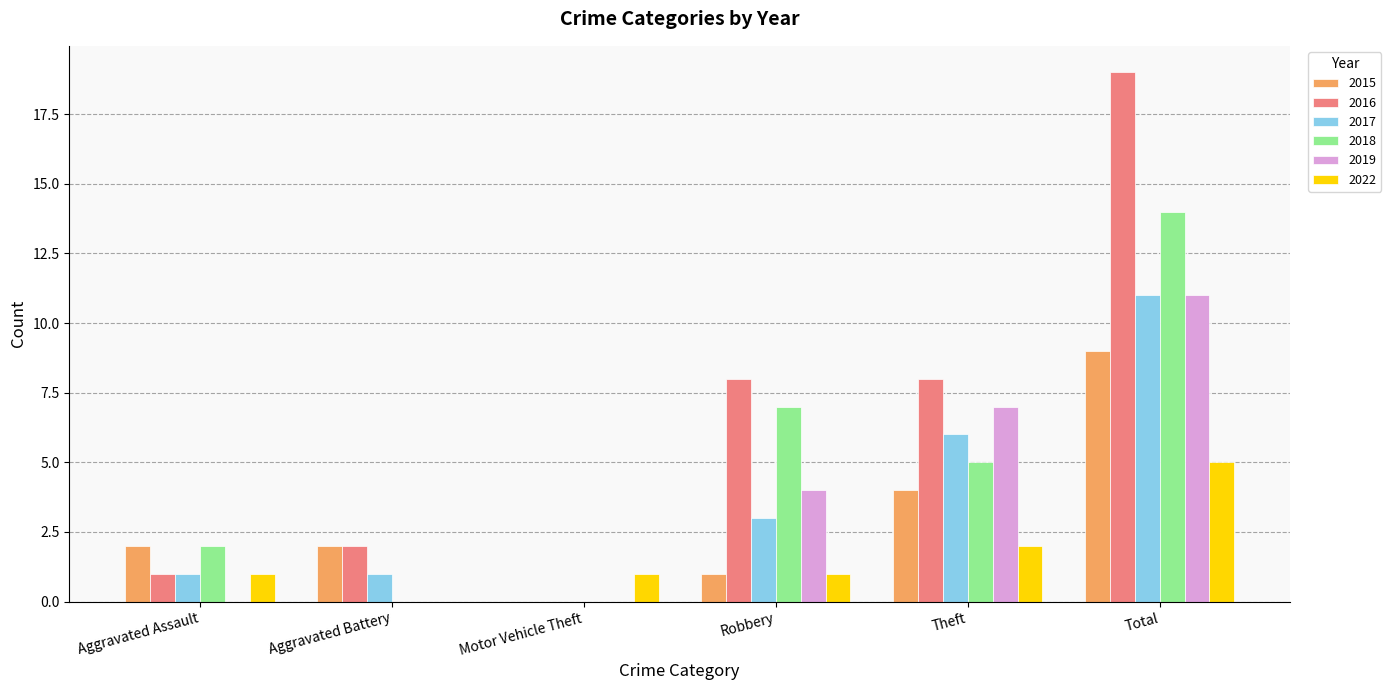

Which series has the largest total across all categories?

2016